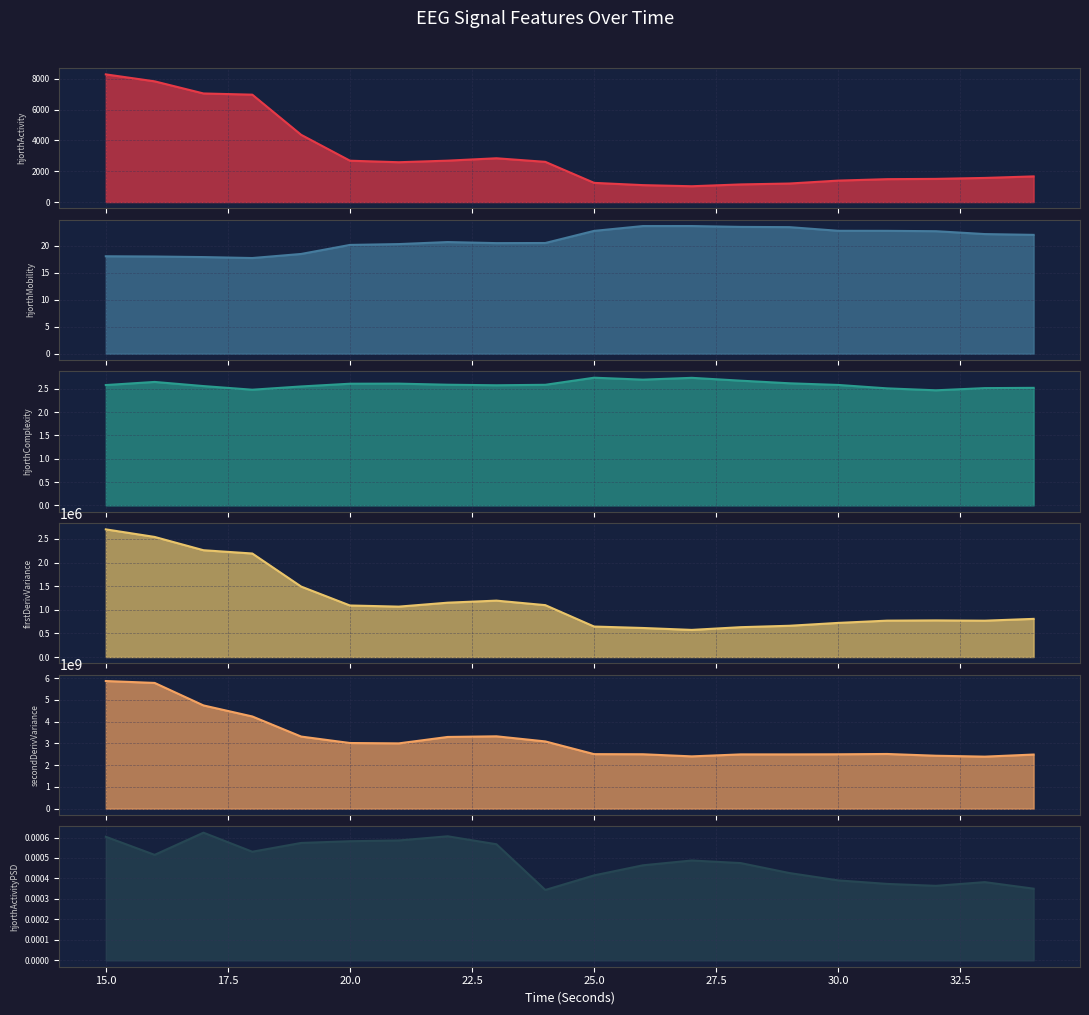

Does the chart have visible grid lines?

Yes